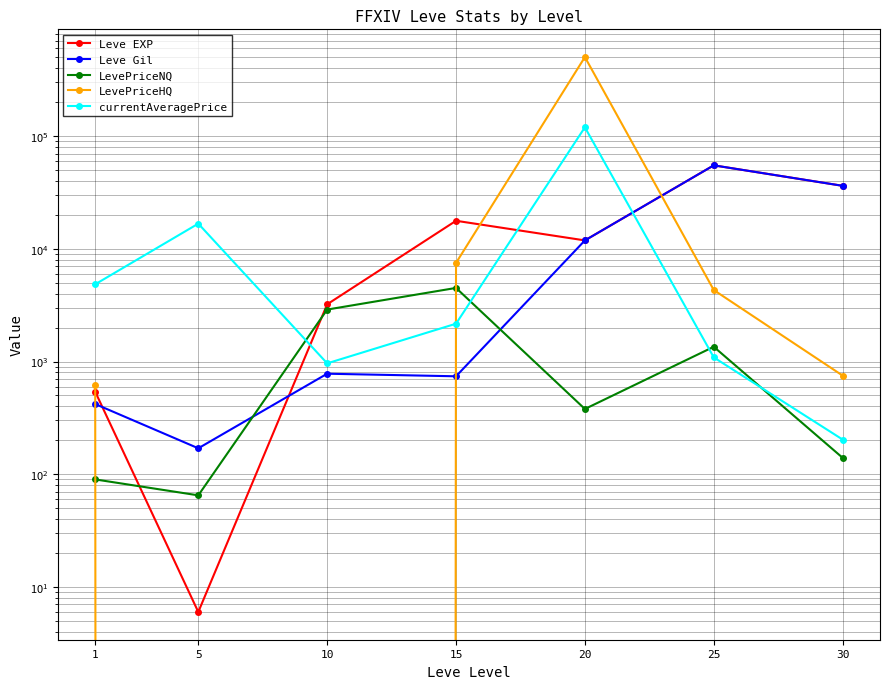

What are all the series names shown in the legend?

Leve EXP, Leve Gil, LevePriceNQ, LevePriceHQ, currentAveragePrice